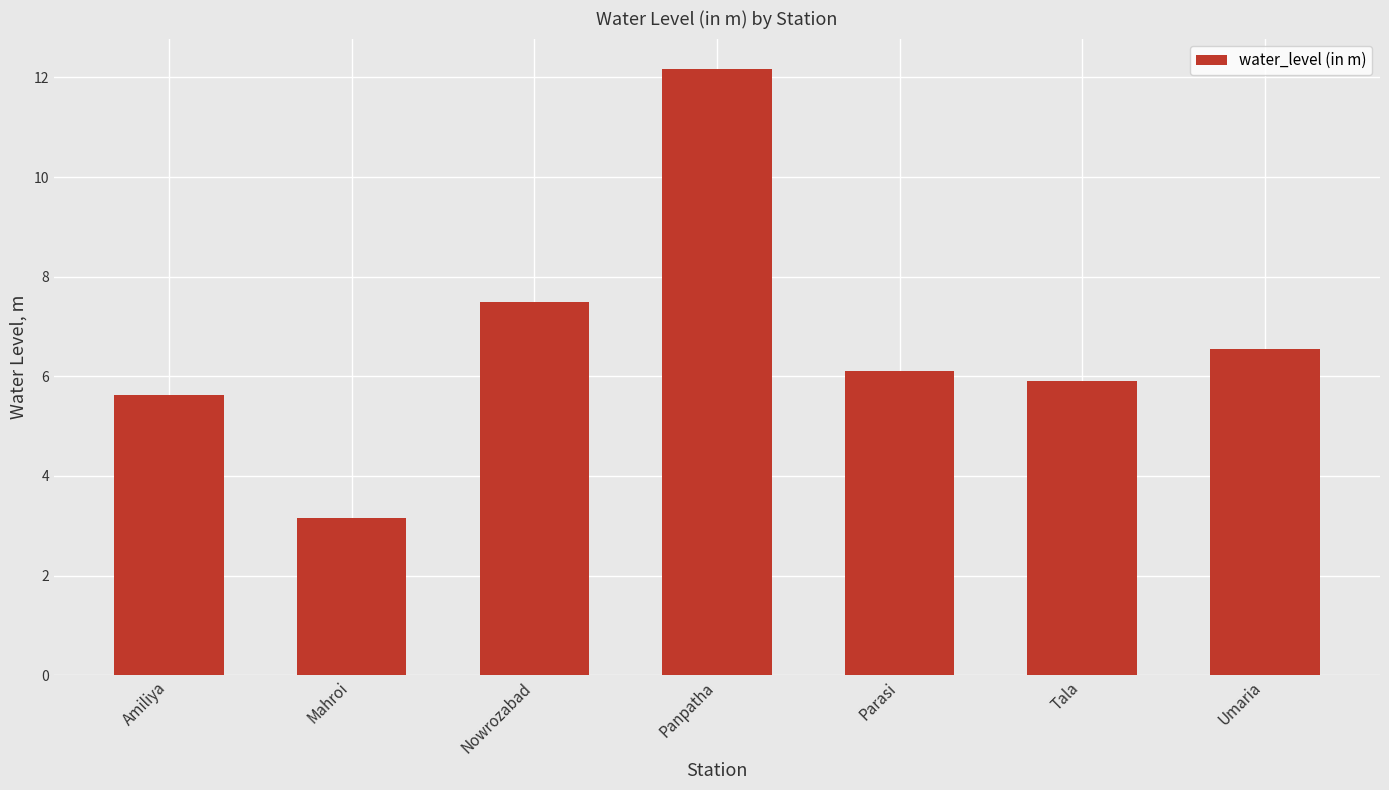

Which category has the lowest value across all series?

Mahroi